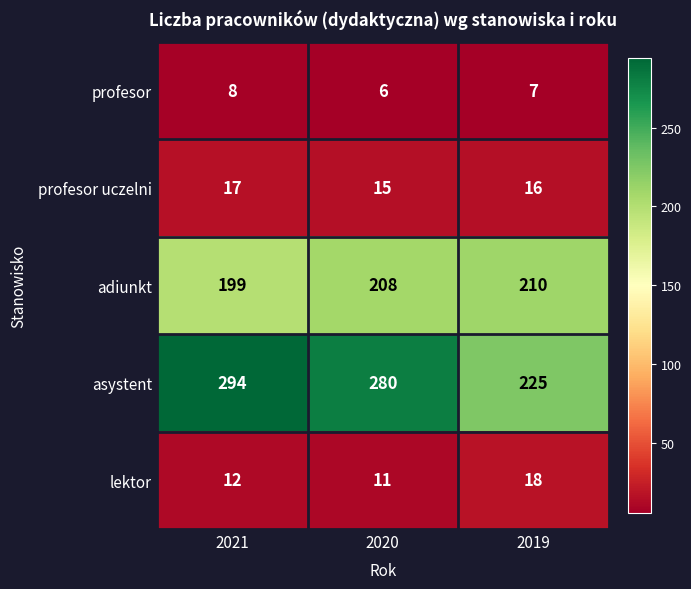

Rank the series at 2021 from highest to lowest value.

asystent, adiunkt, profesor uczelni, lektor, profesor